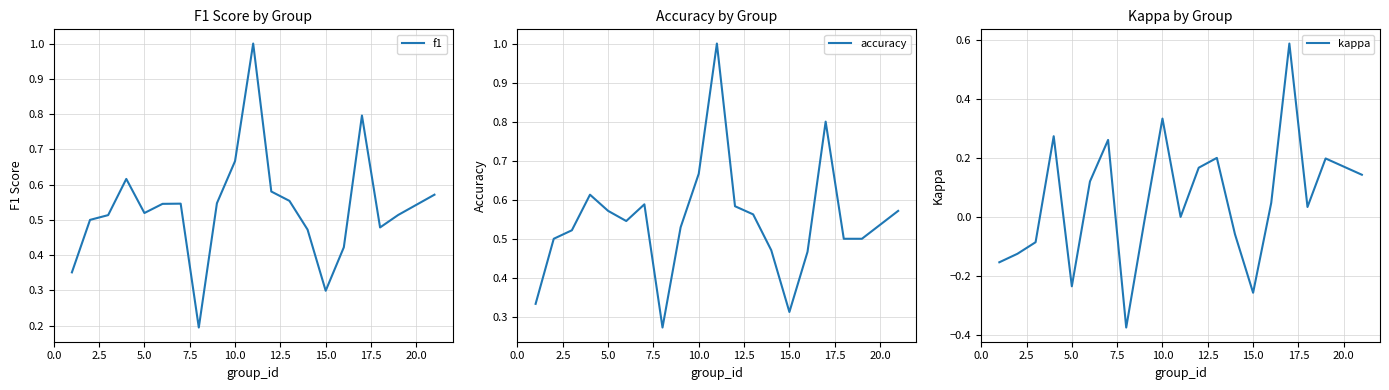

What is the value of the kappa point at the 4th from the left?

0.3